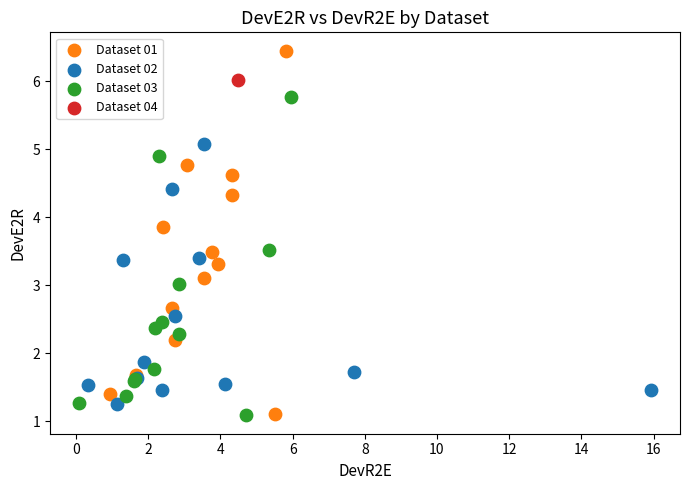

What are all the series names shown in the legend?

Dataset 01, Dataset 02, Dataset 03, Dataset 04